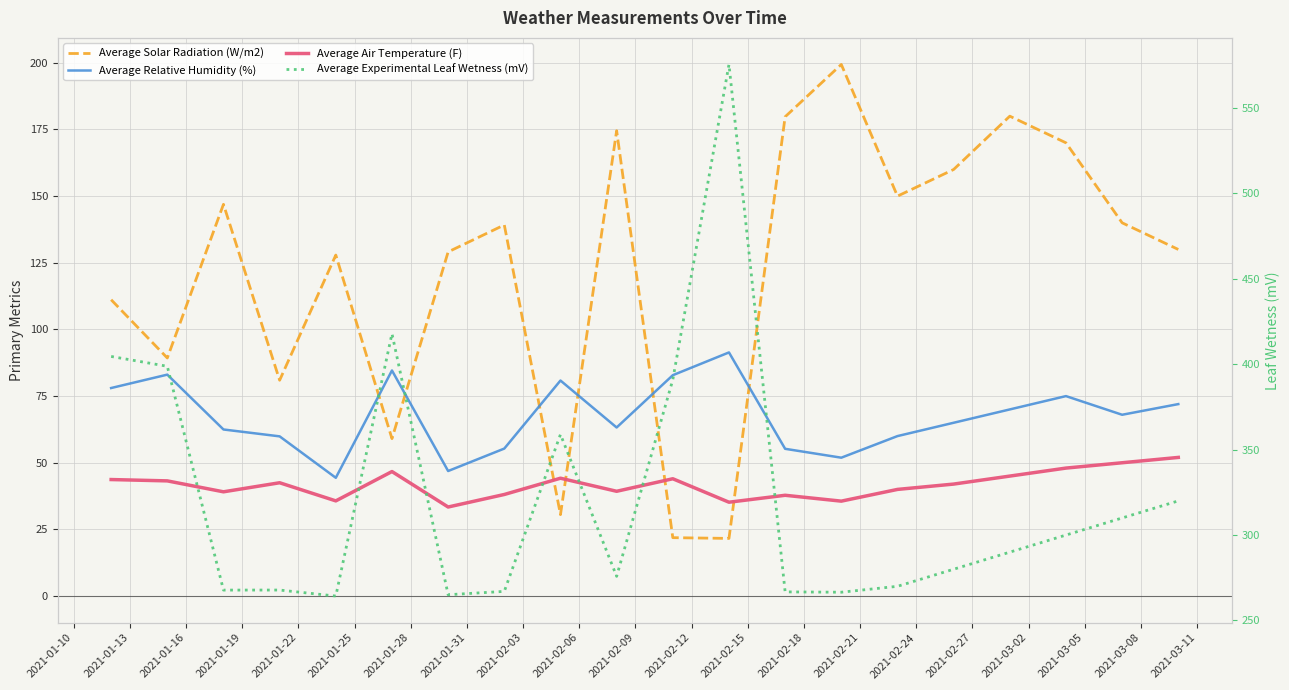

How many values in the Average Air Temperature (F) series exceed 42?

10